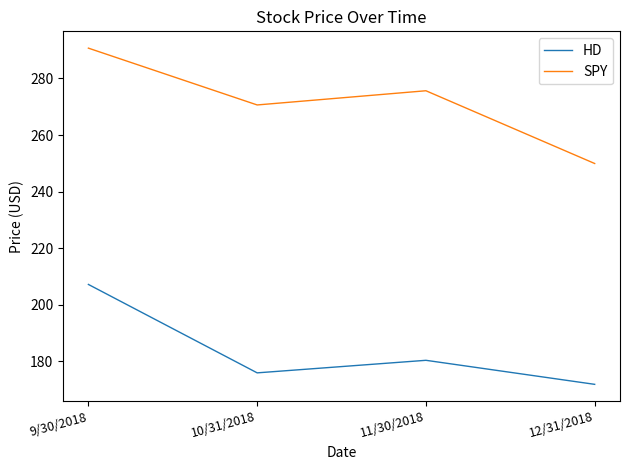

True or false: HD has a value of 112.5 at 9/30/2018.

False